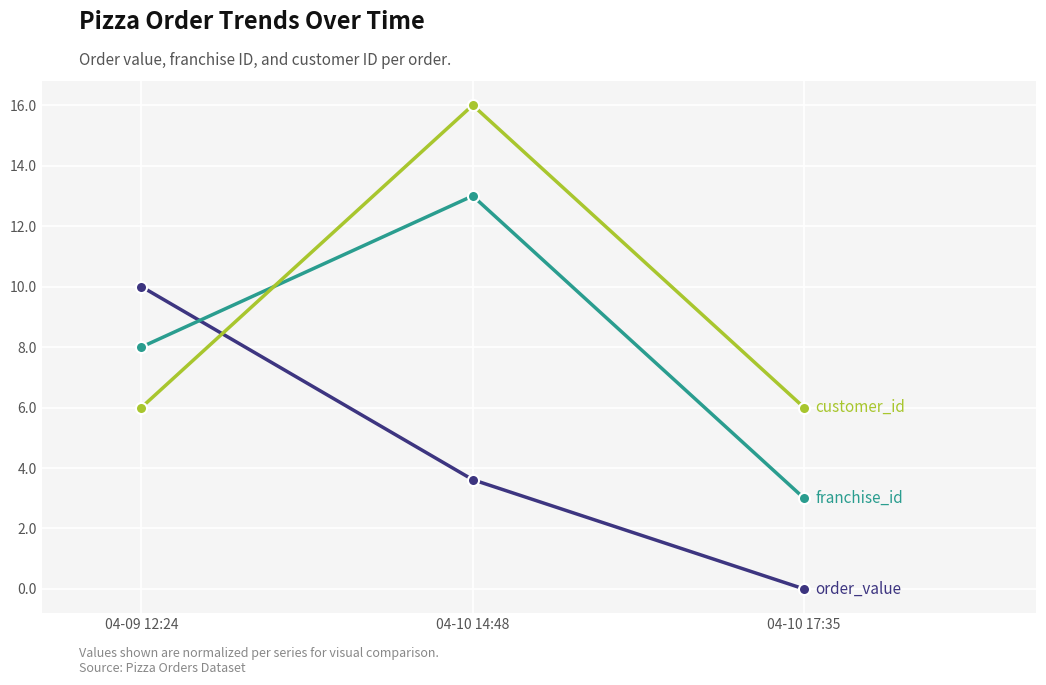

What is the label of the 3rd point from the right?

04-09 12:24